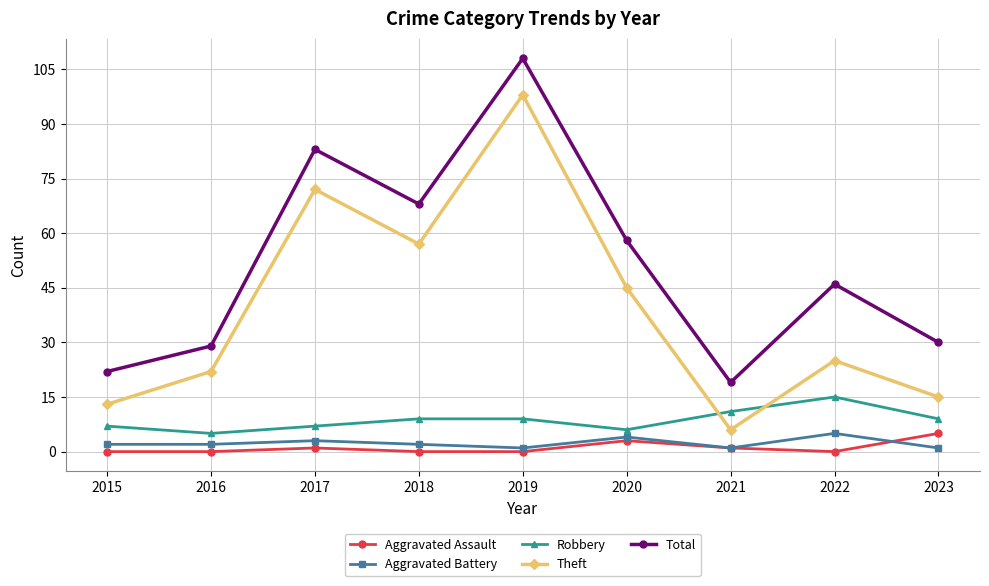

Between 2020 and 2023, which series saw the biggest shift?

Theft